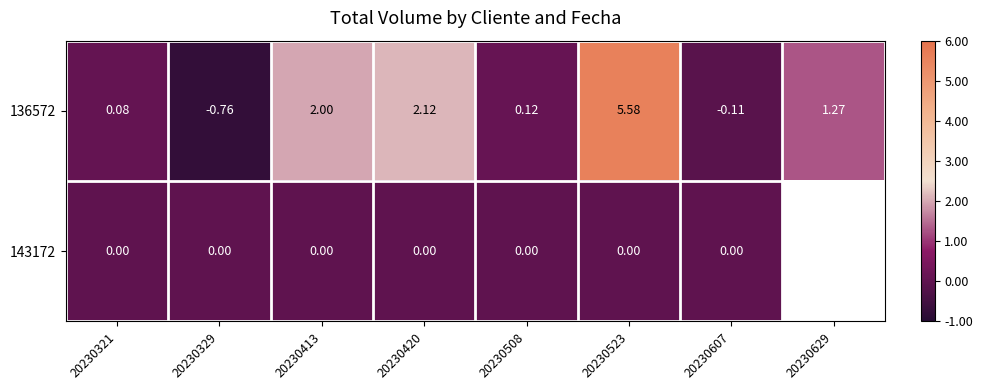

Is it true that 136572 equals 3.0 at 20230523?

False